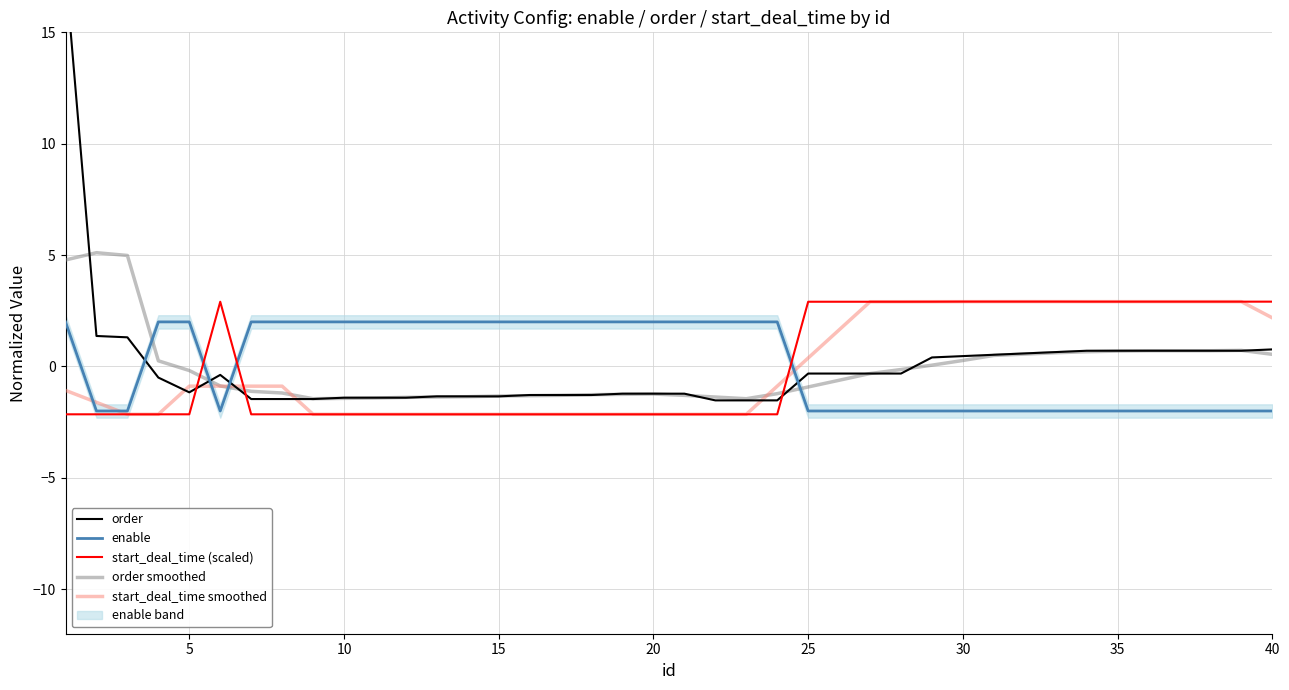

What is the highest value of the start_deal_time (scaled) series?

2.9